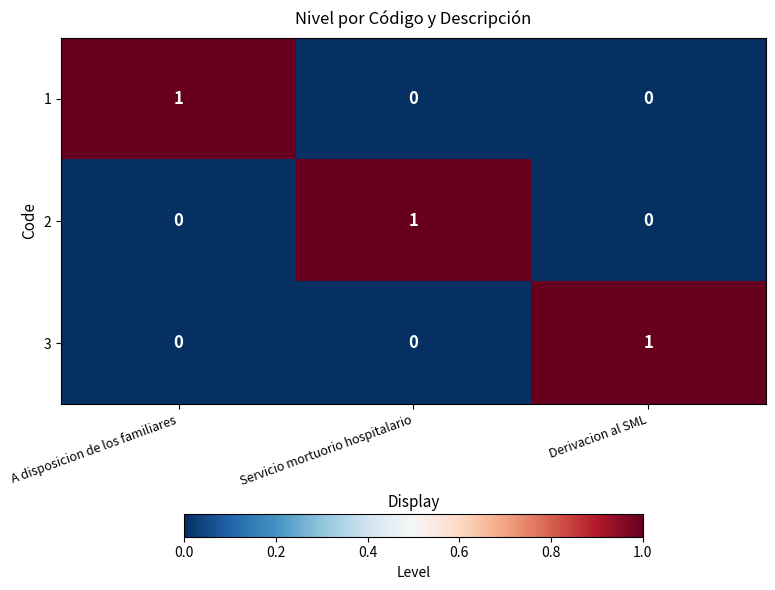

Reading left to right, list all the values displayed in this chart.

1: A disposicion de los familiares=1	Servicio mortuorio hospitalario=0	Derivacion al SML=0
2: A disposicion de los familiares=0	Servicio mortuorio hospitalario=1	Derivacion al SML=0
3: A disposicion de los familiares=0	Servicio mortuorio hospitalario=0	Derivacion al SML=1